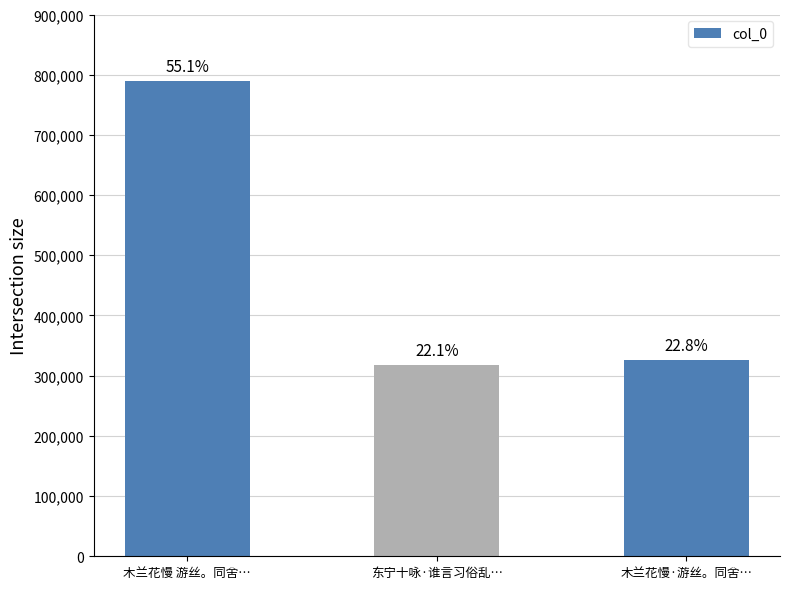

Which label corresponds to the largest value in the chart?

木兰花慢 游丝。同舍…